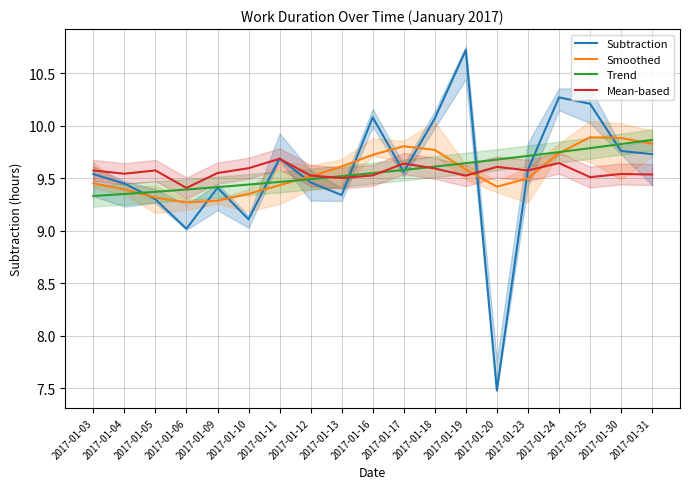

Which series has the widest spread of values?

Subtraction